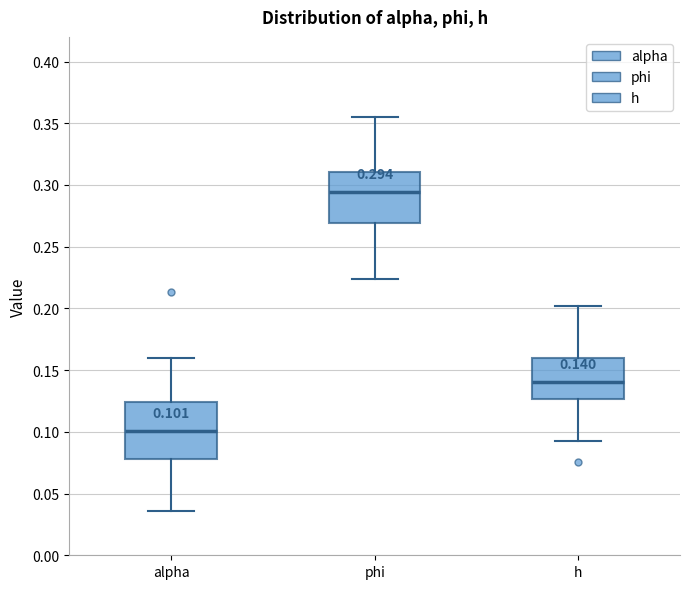

Which box has the highest median line?

phi